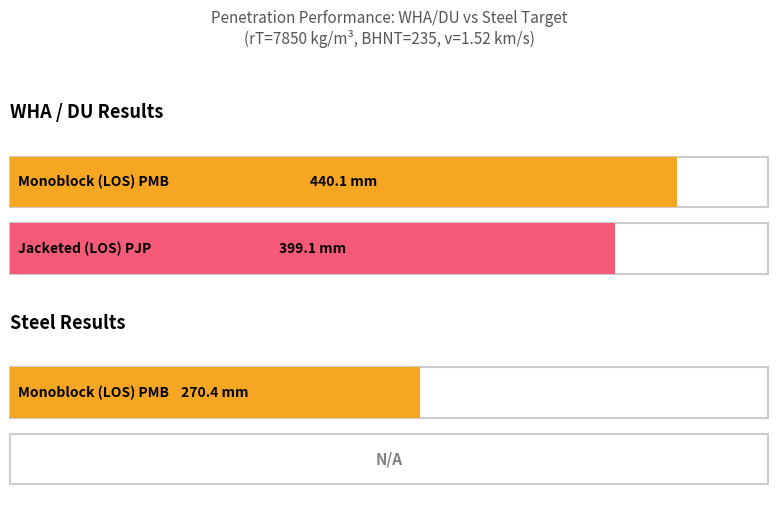

The value of WHA / DU at Perforation monoblock (LOS) is 440.1. True or false?

True